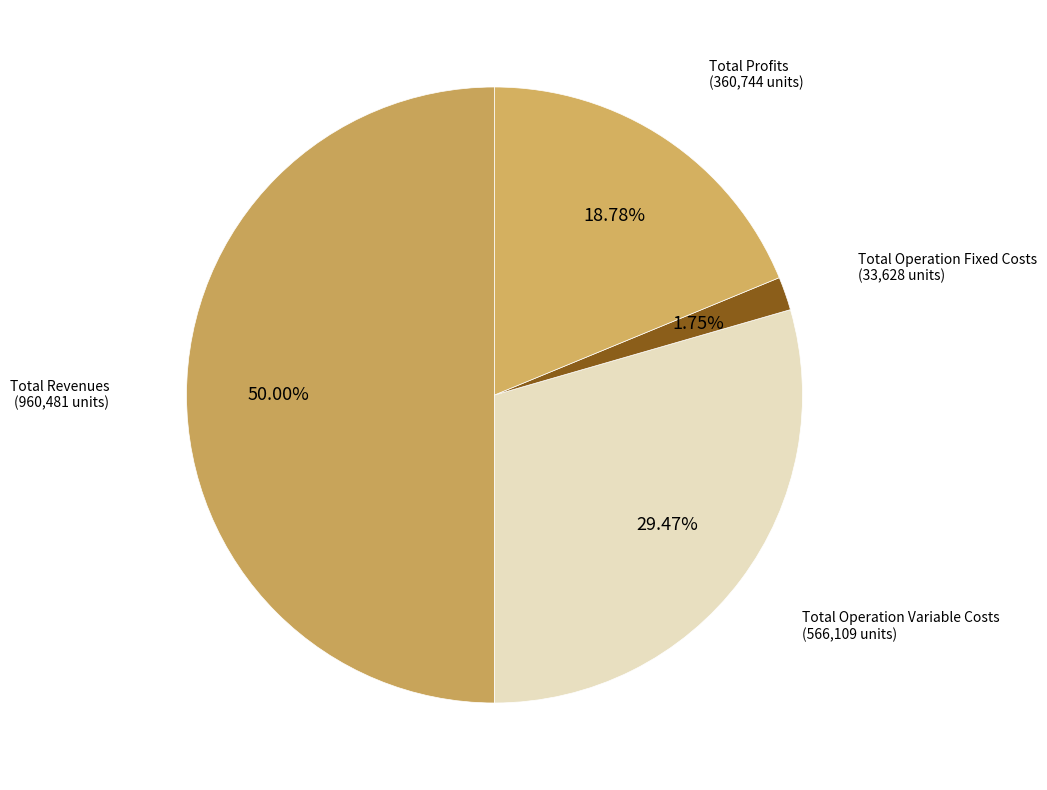

How many slices are in this pie chart?

4